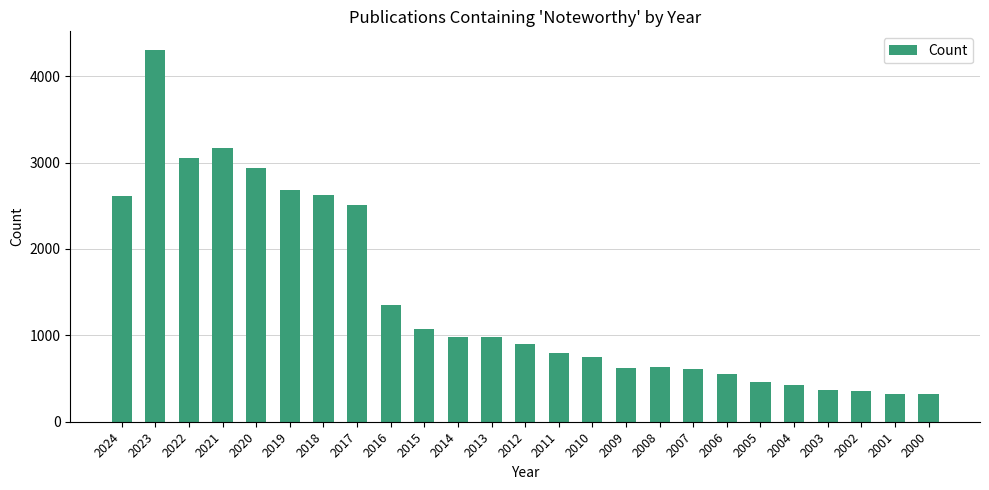

Are the bars grouped side by side (vs. stacked)?

No